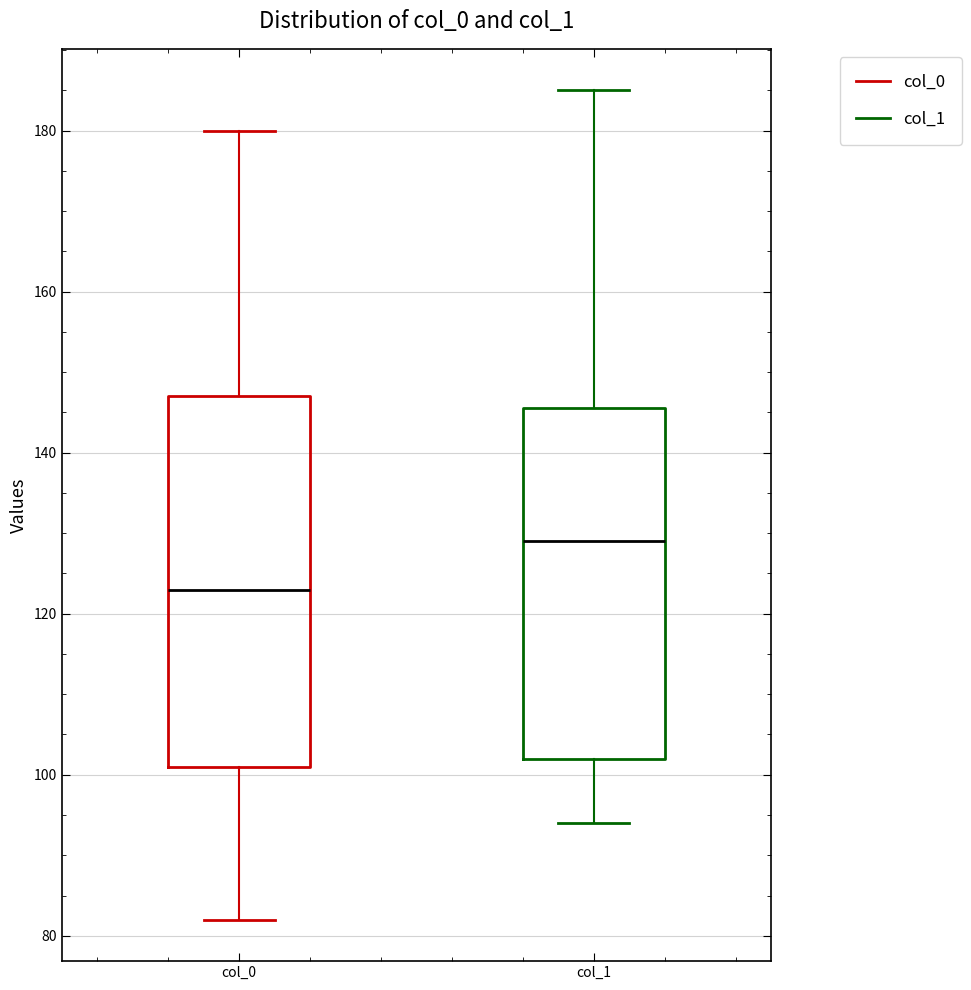

Reading left to right, transcribe this box plot: for each box, give where its median line is, the range the box spans, and where its two whiskers end, as read against the y-axis. The values are not printed on the chart, so give them approximately, as read against the axis.

col_0: median 124, box 102 to 148, whiskers 82 to 180
col_1: median 130, box 102 to 146, whiskers 94 to 186